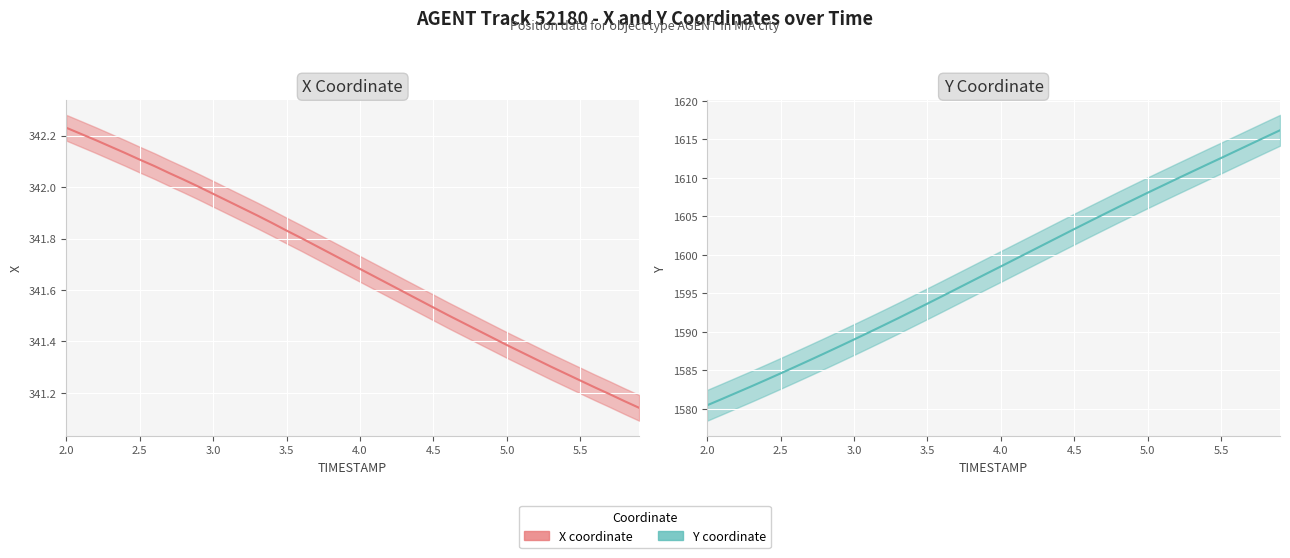

What is the average value of the X coordinate series?

341.7